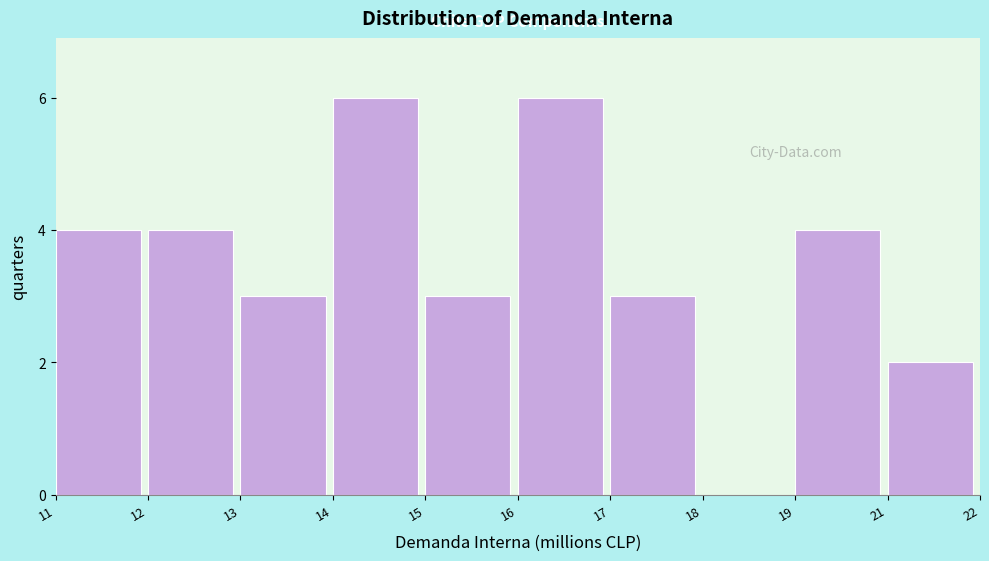

Reading left to right, transcribe all the data shown in this chart.

11=4	12=4	13=3	14=6	15=3	16=6	17=3	18=0	19=4	21=2